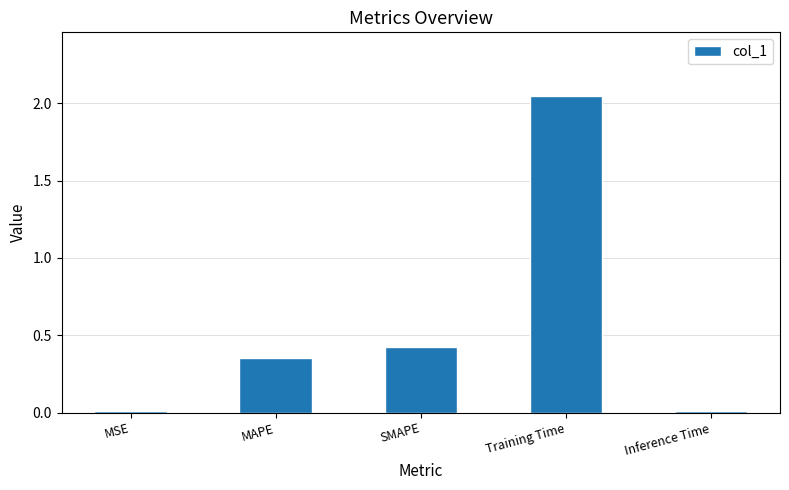

What is the sum of all values?

2.8